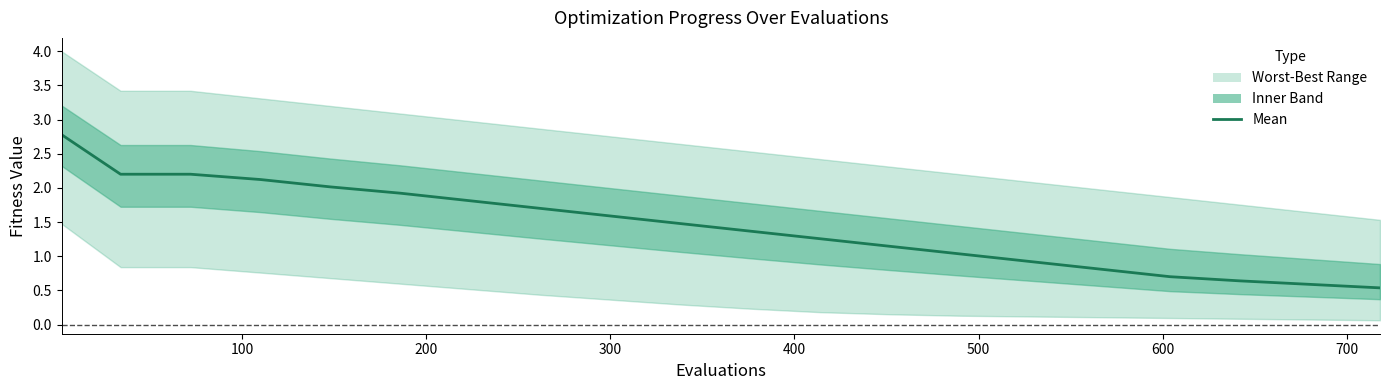

How many lines are shown in the chart?

1